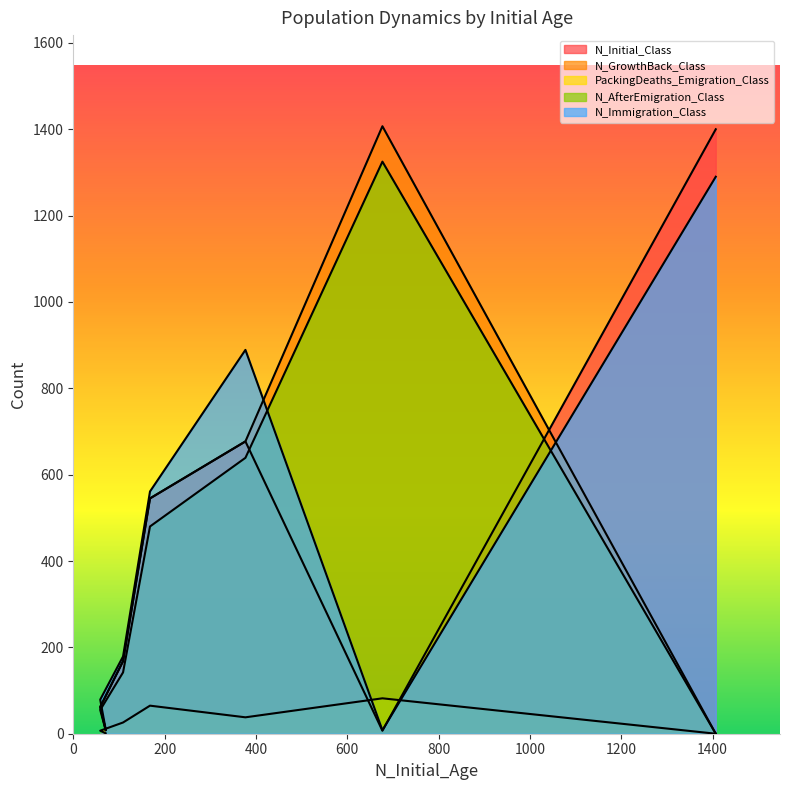

Is the value of PackingDeaths_Emigration_Class at 168 greater than the value of N_Immigration_Class at 71?

Yes